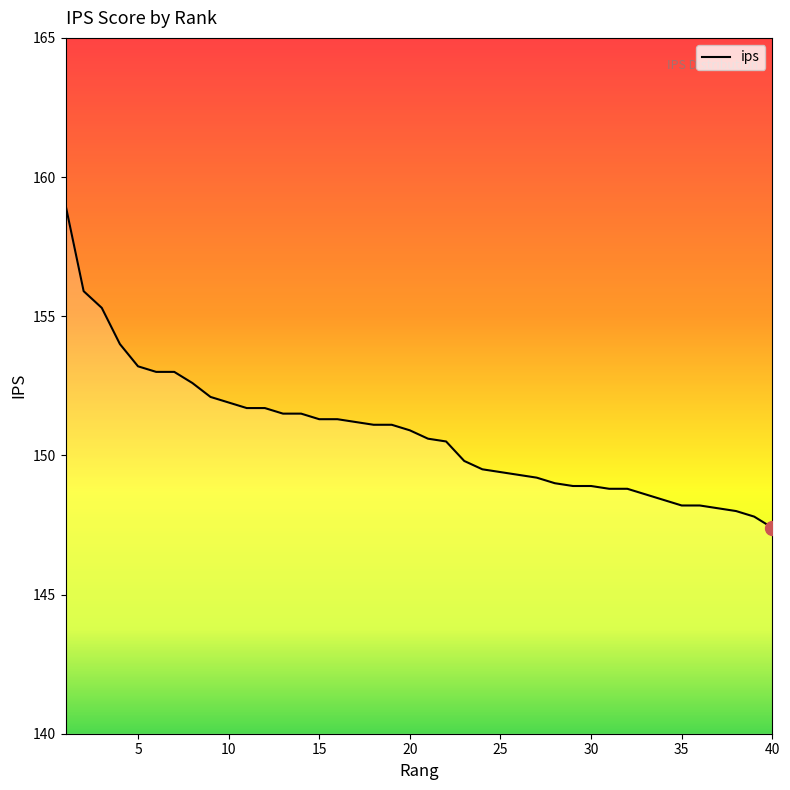

What is the maximum value shown in the chart?

159.0